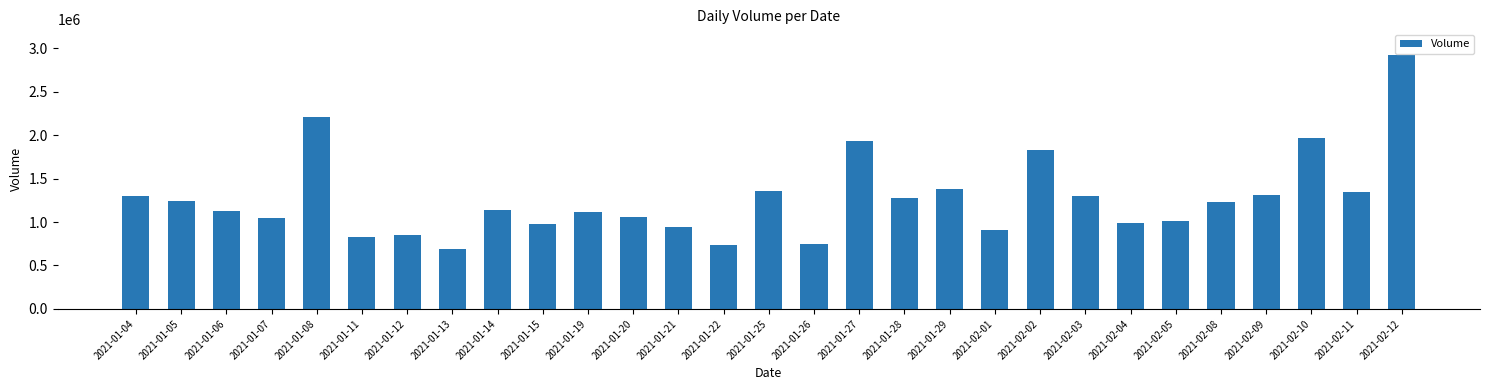

Is it true that the value at 2021-01-28 is 1273300?

True